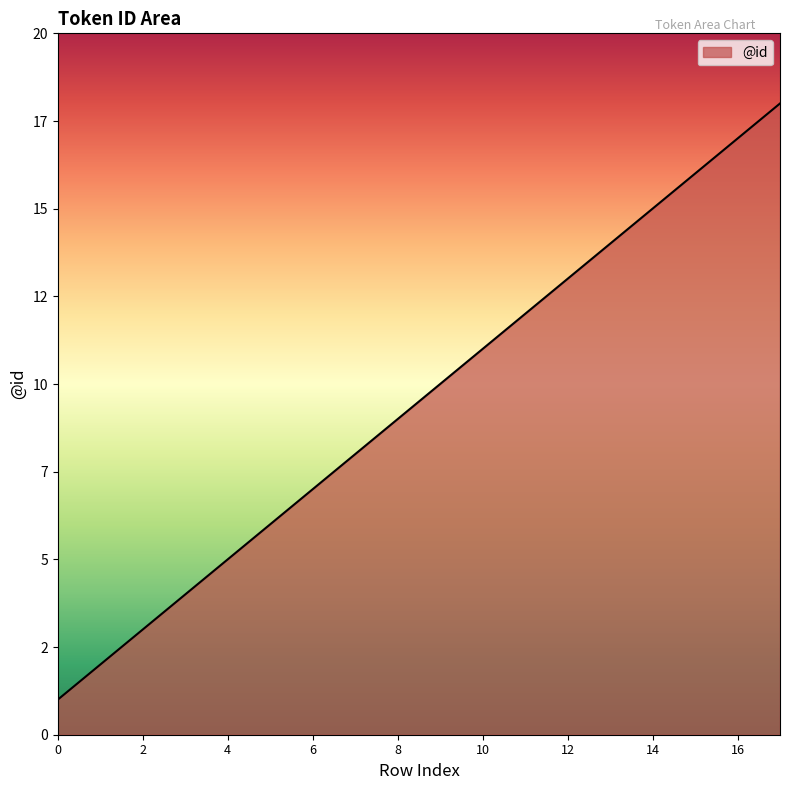

Reading left to right, what are all the values shown in this chart?

1	2	3	4	5	6	7	8	9	10	11	12	13	14	15	16	17	18